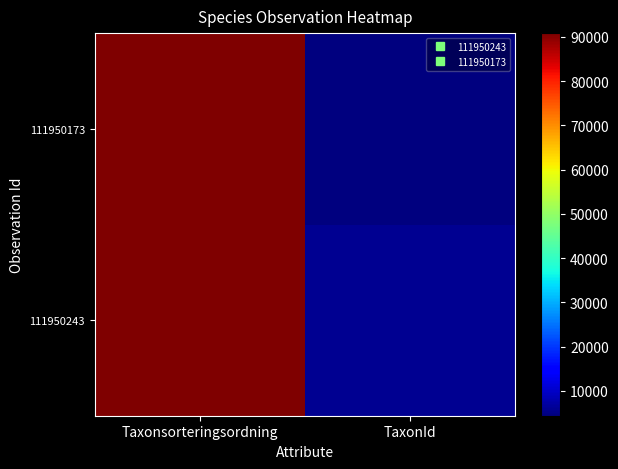

Which series changed the most between Taxonsorteringsordning and TaxonId?

111950173